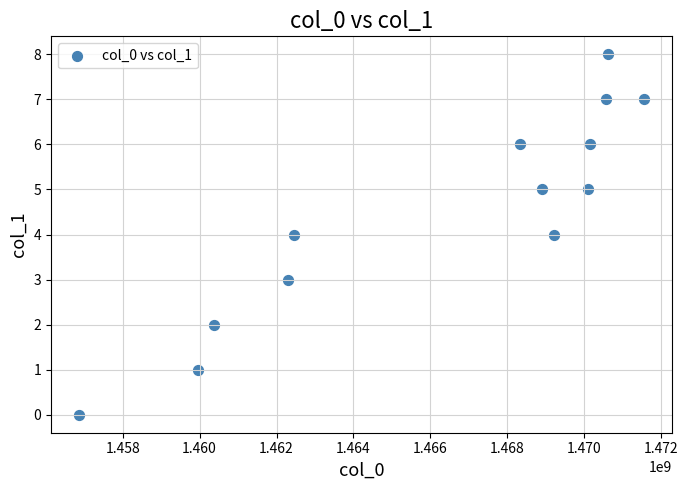

What is the range of Y values (max minus min)?

8